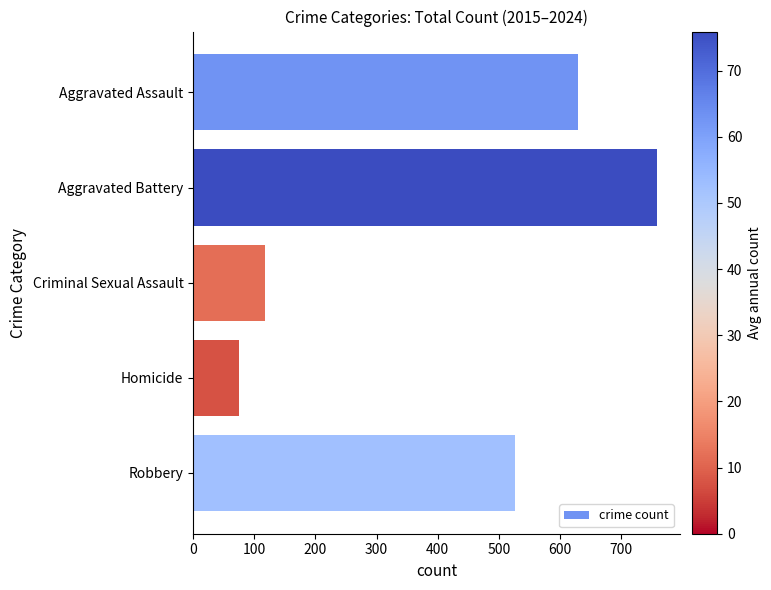

At which category does the chart reach its minimum across all series?

Homicide